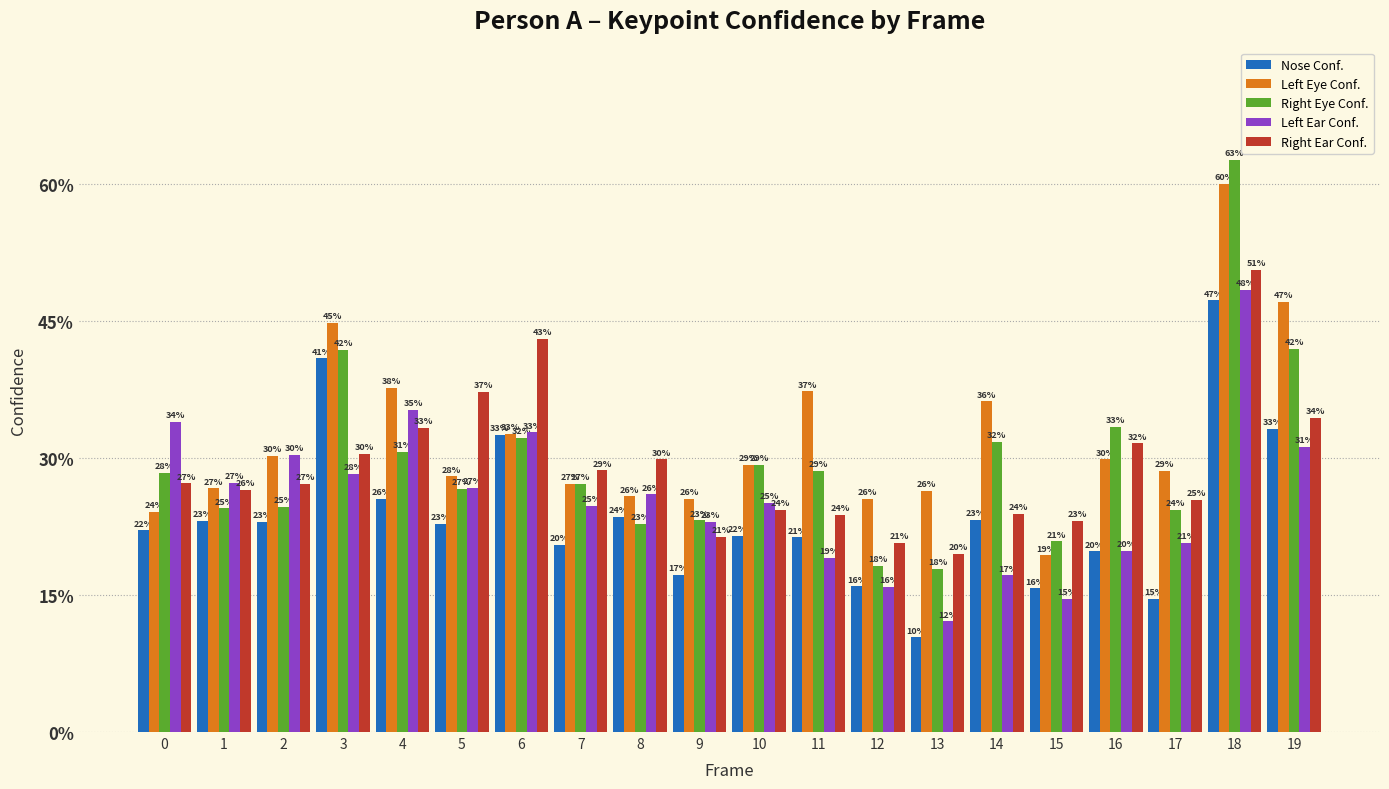

Does the chart contain any negative values?

No